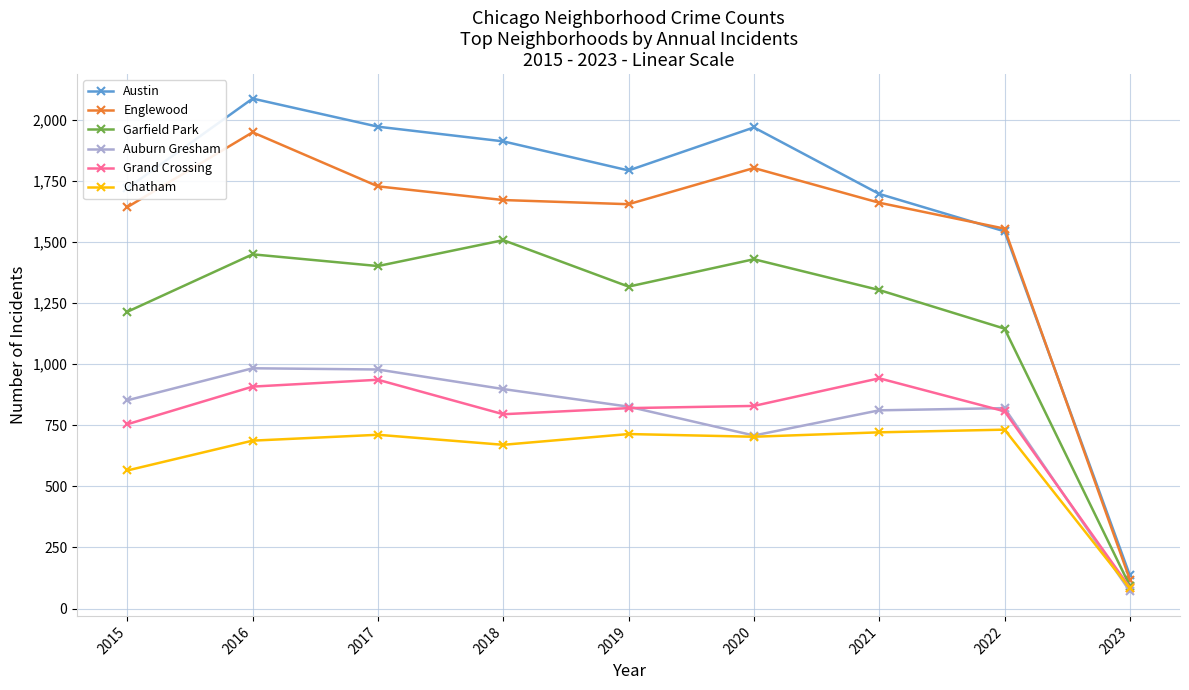

What are all the series names shown in the legend?

Austin, Englewood, Garfield Park, Auburn Gresham, Grand Crossing, Chatham